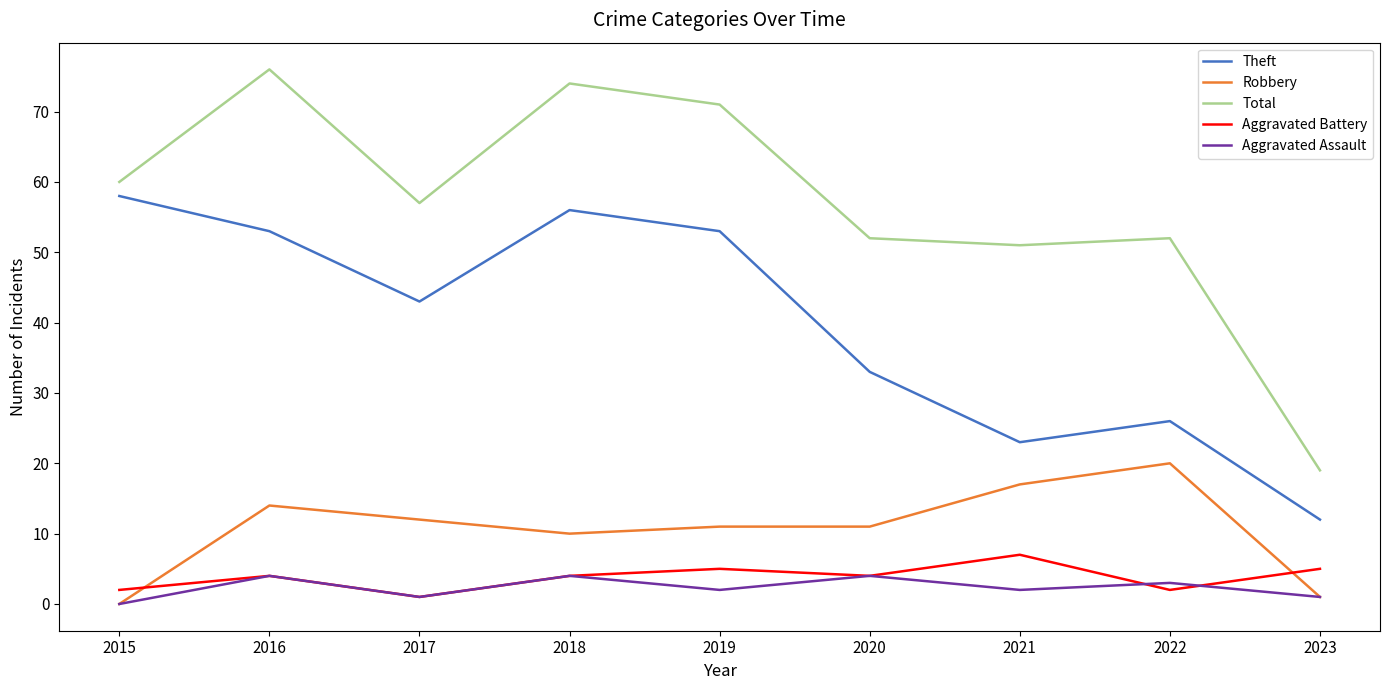

What is the sum of all Aggravated Assault values?

21